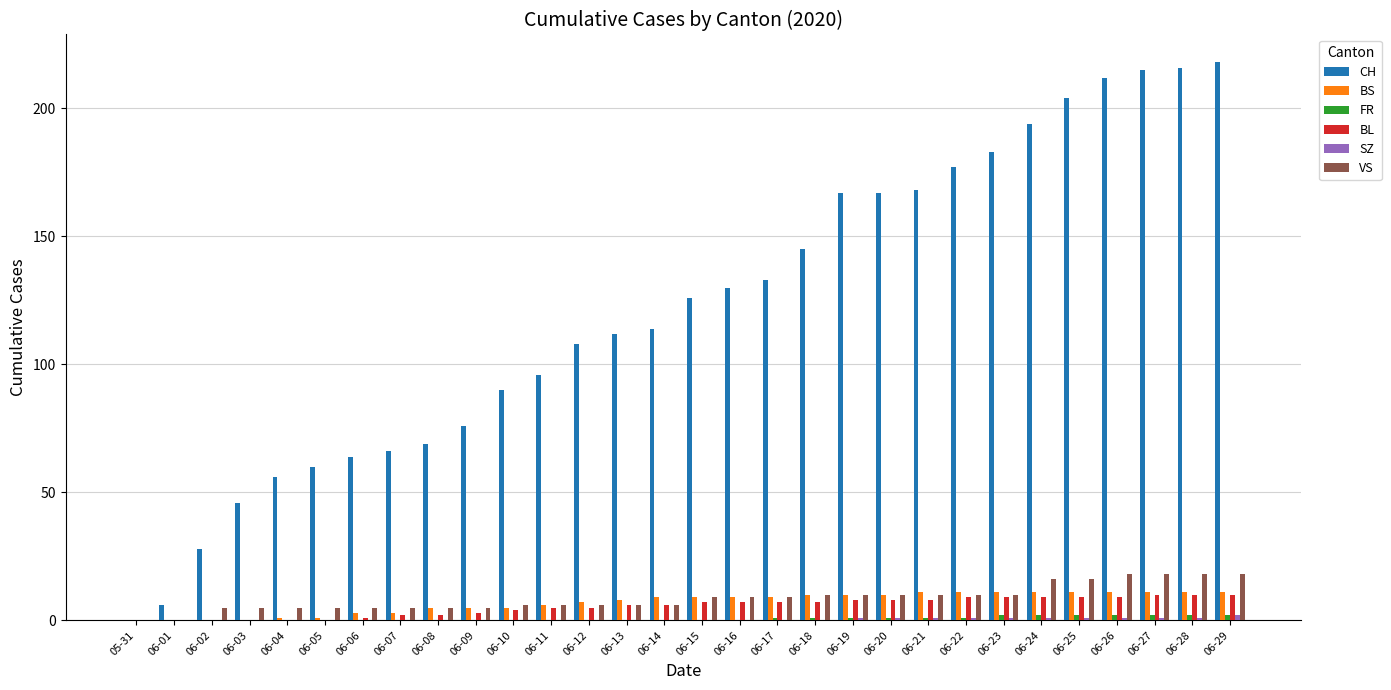

Is it true that BL equals 5 at 06-12?

True